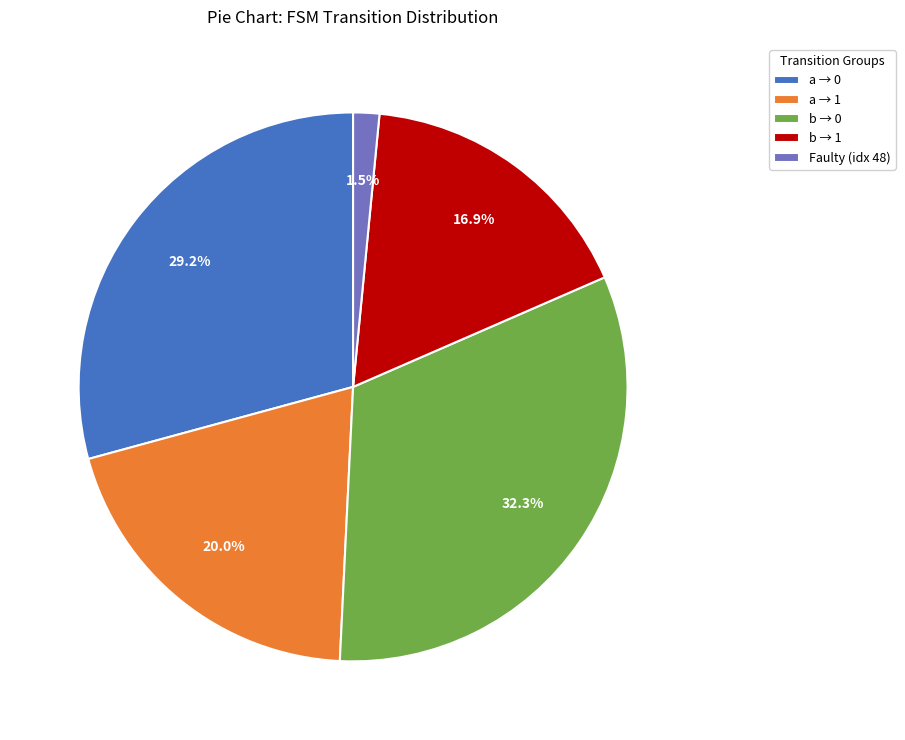

What portion of the pie excludes a → 1?

80.0%